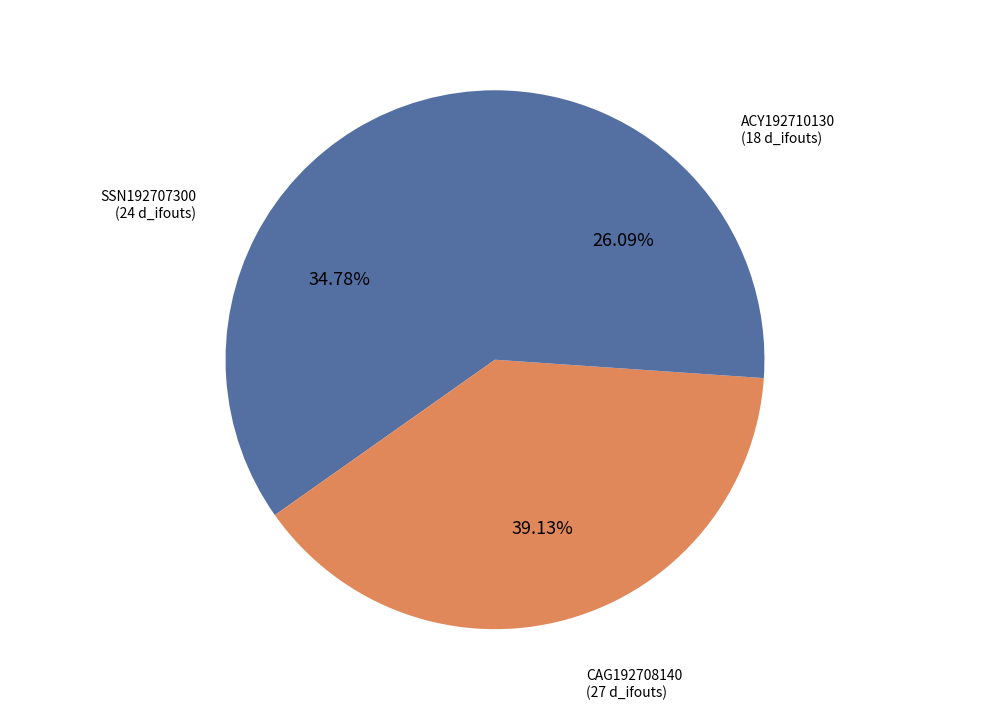

To the nearest percent, what is the average slice percentage?

33%